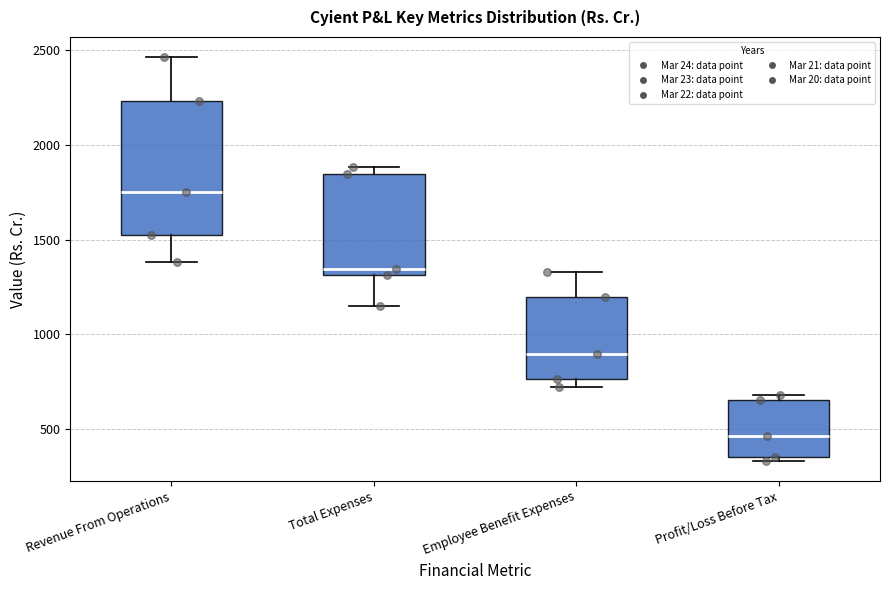

Which box is the tallest, from its lower edge to its upper edge?

Revenue From Operations